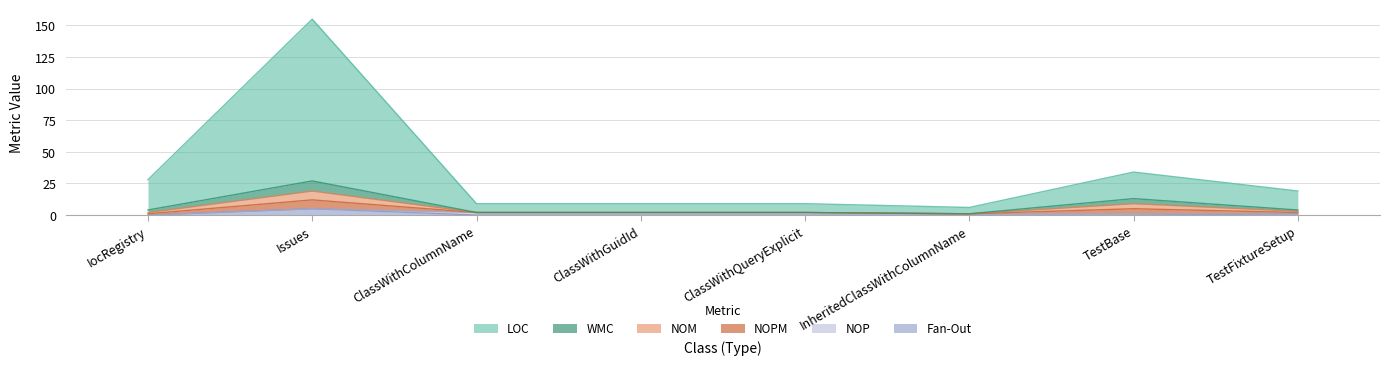

What is the total value across all series at InheritedClassWithColumnName?

8